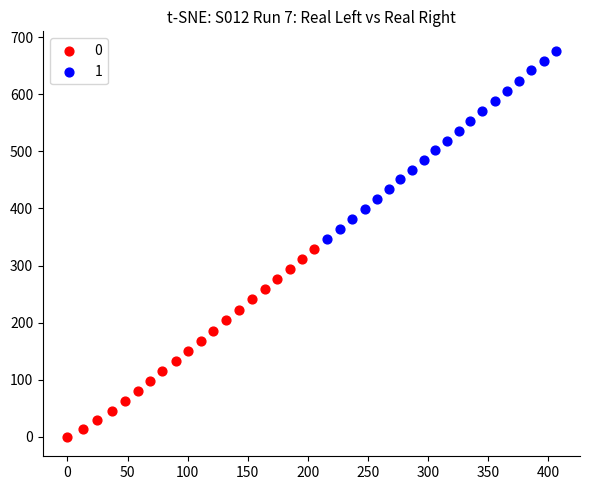

Which series has the widest spread of Y values?

1